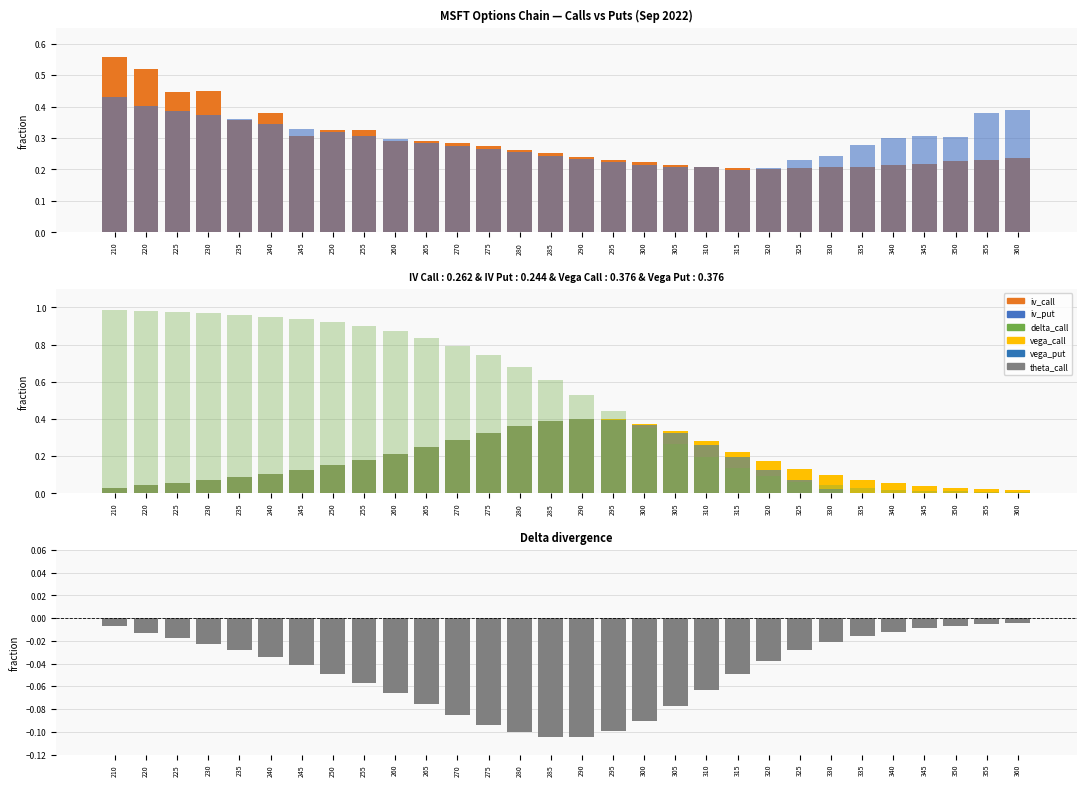

Does the chart contain stacked bars?

No